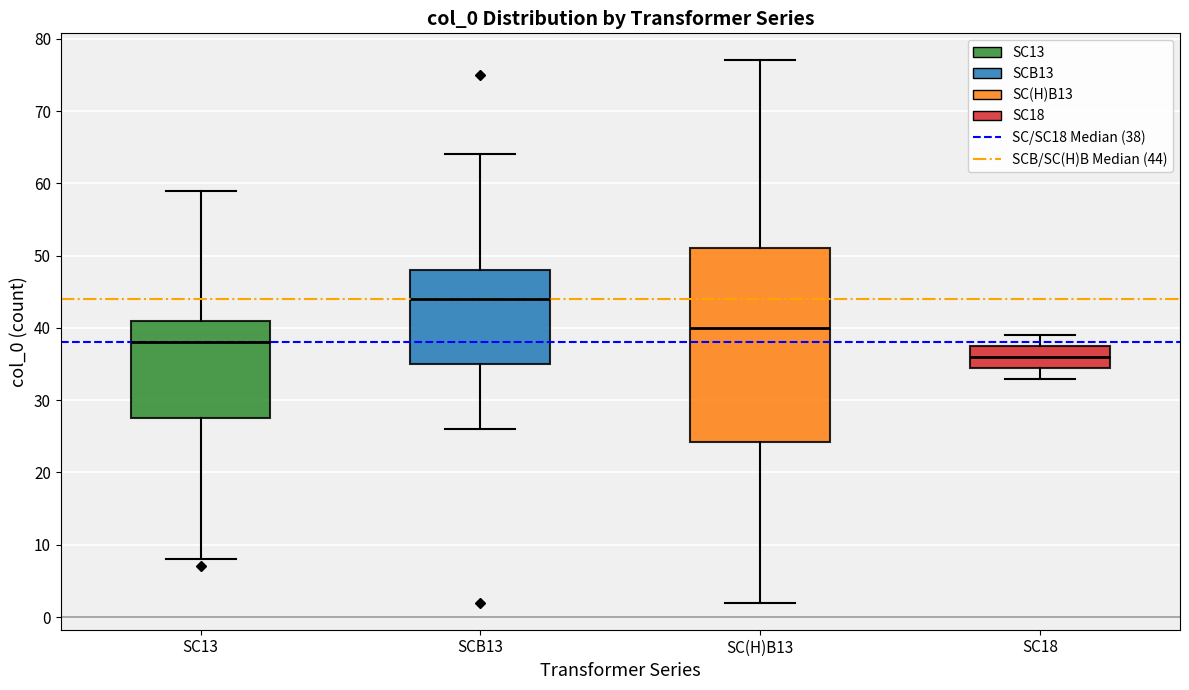

Which box is the tallest, from its lower edge to its upper edge?

SC(H)B13